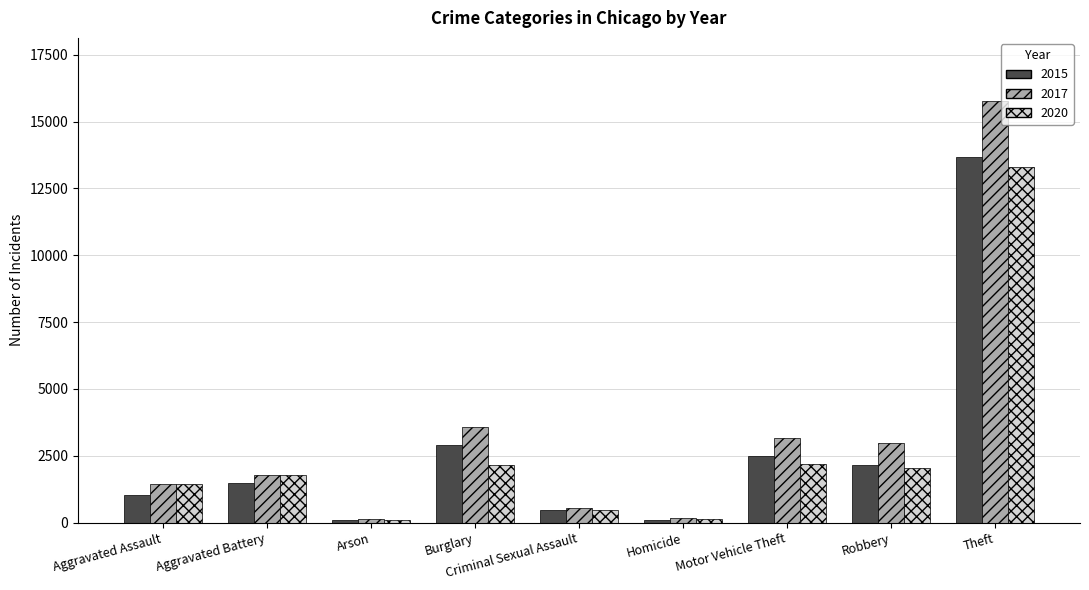

How many bars are there in each group?

3